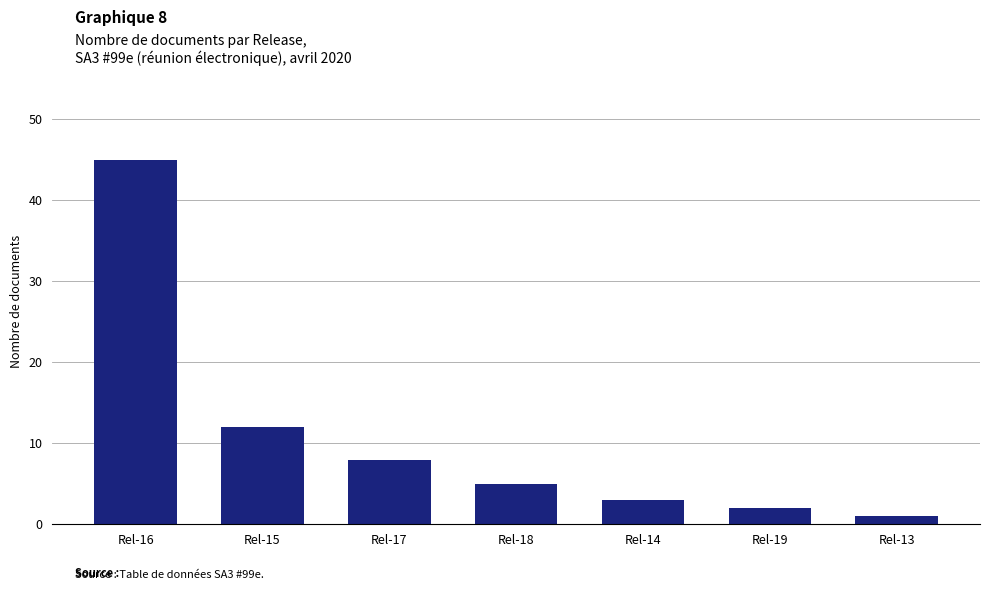

The value at Rel-15 is 12. True or false?

True